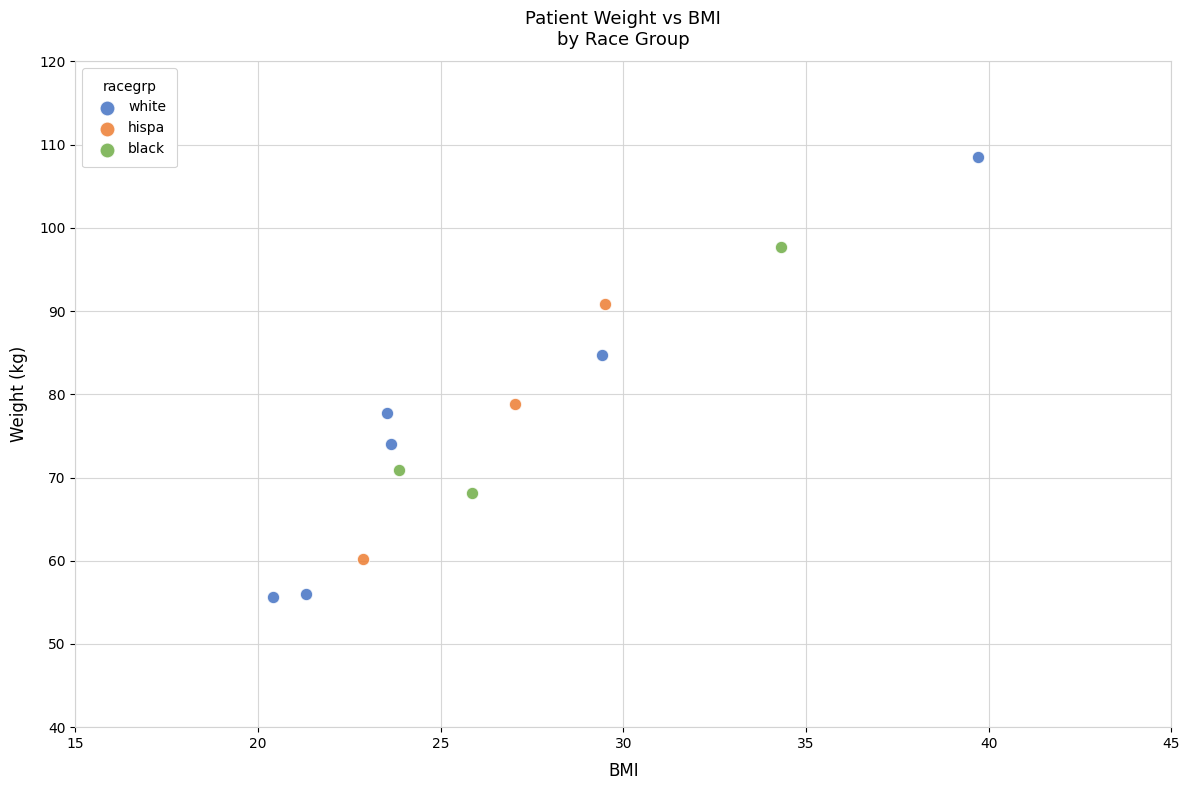

Which series has the widest spread of Y values?

white